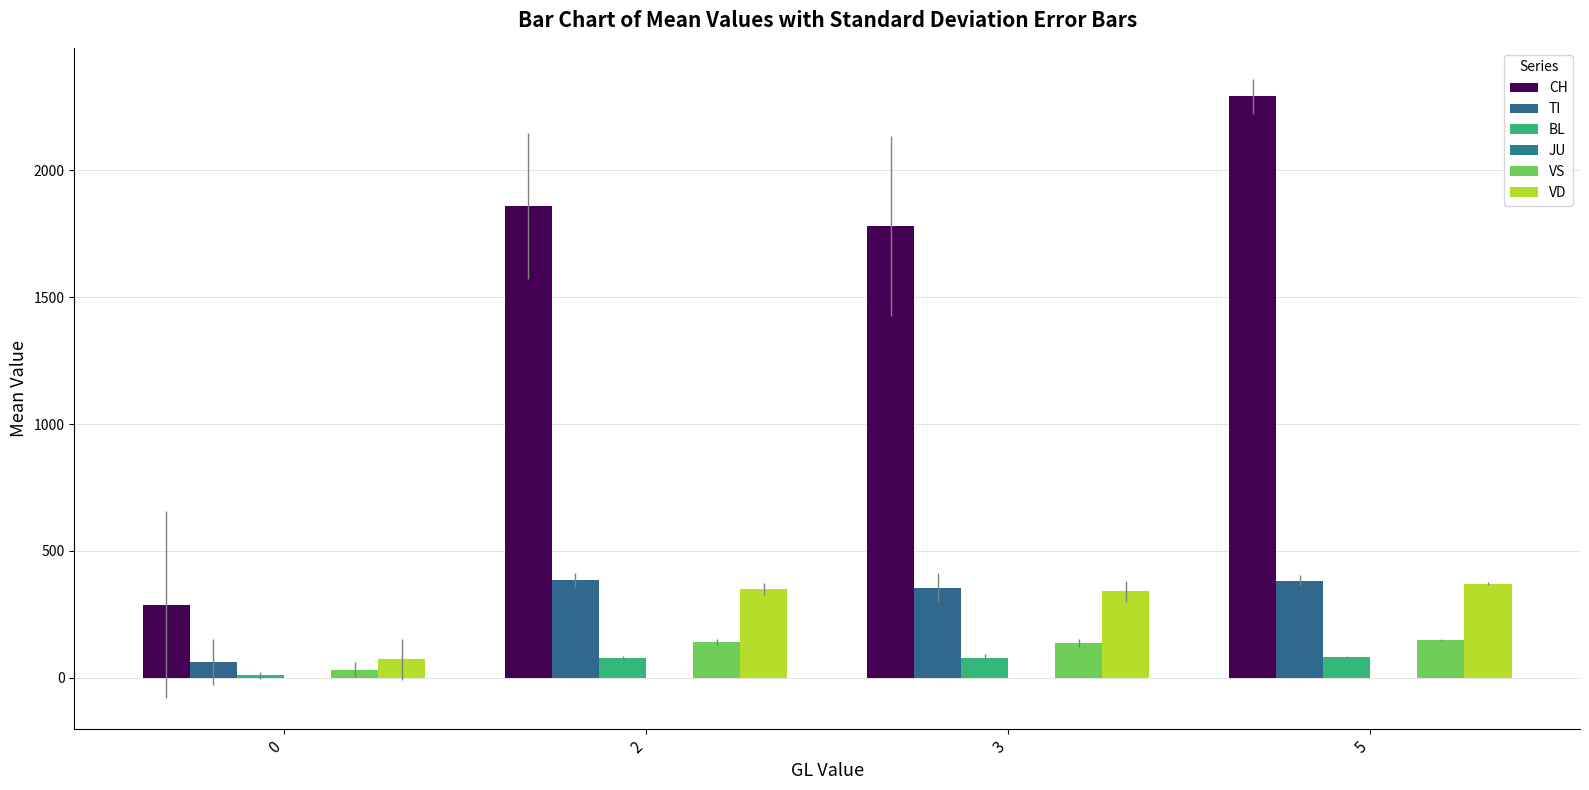

Reading left to right, extract all data points from this chart.

CH: 0=288.9	2=1859.7	3=1780.8	5=2292.4
TI: 0=62.4	2=386.3	3=355.8	5=383.6
BL: 0=11.3	2=77.7	3=79.2	5=81.6
JU: 0=0.0	2=0.0	3=0.0	5=0.0
VS: 0=31.4	2=140.3	3=137.2	5=149.0
VD: 0=73.0	2=350.0	3=341.0	5=371.8